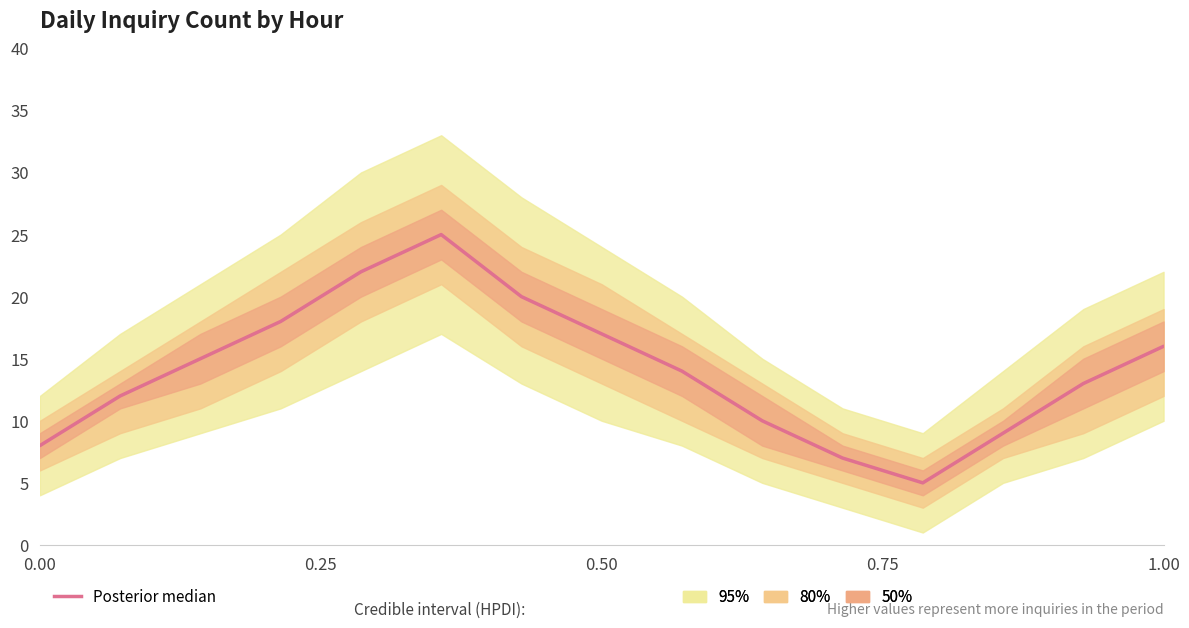

The chart shows a value of 3 at 9. True or false?

False